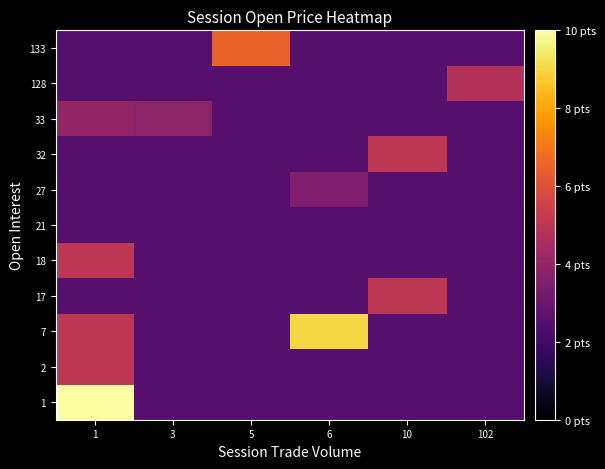

What is the total value across all series at 10?

32.5